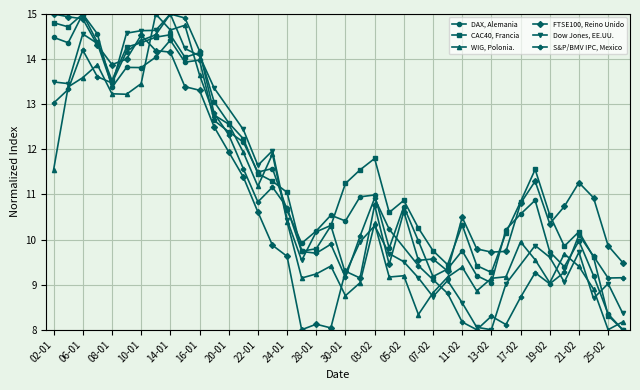

True or false: DAX, Alemania has more than 1 points higher than both neighbors.

True